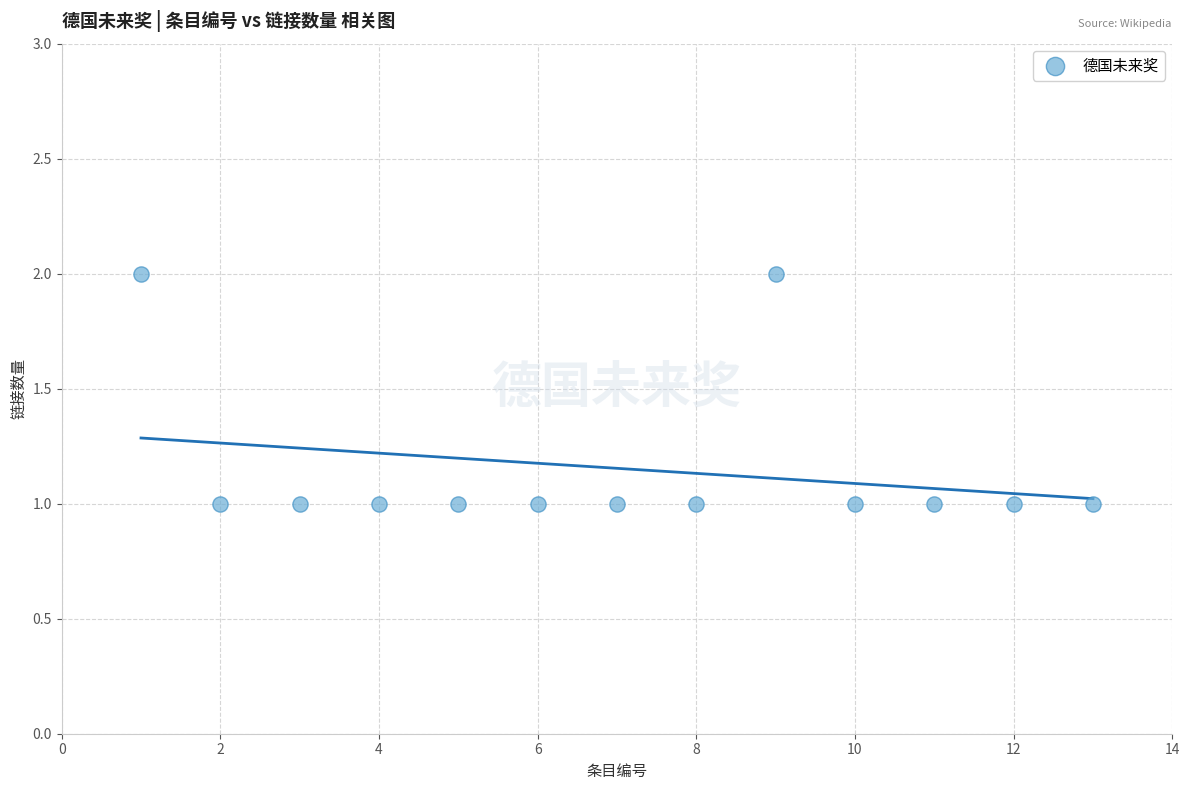

What is the range of X values (max minus min)?

12